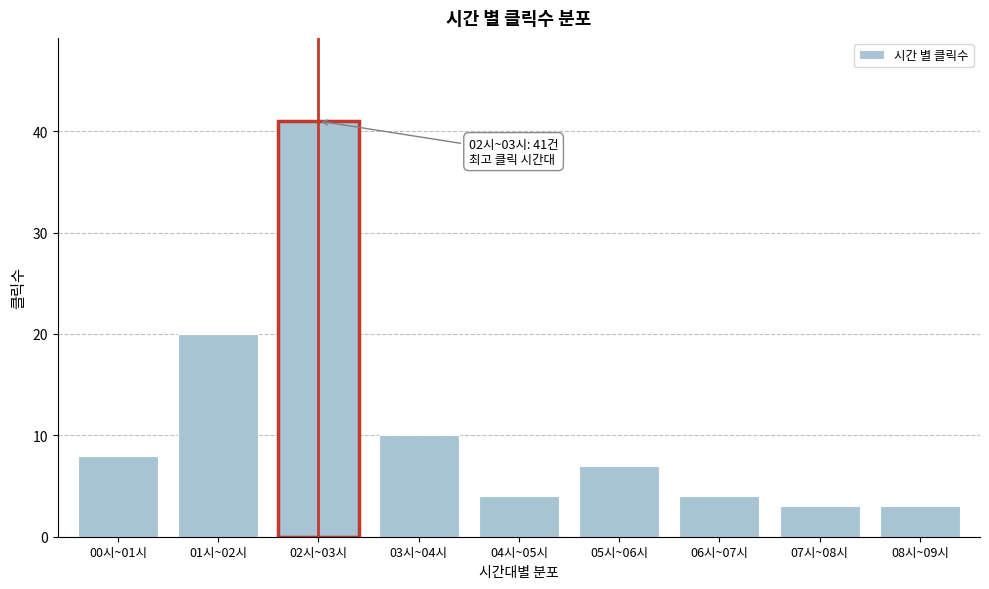

Reading left to right, list all the values displayed in this chart.

8	20	41	10	4	7	4	3	3